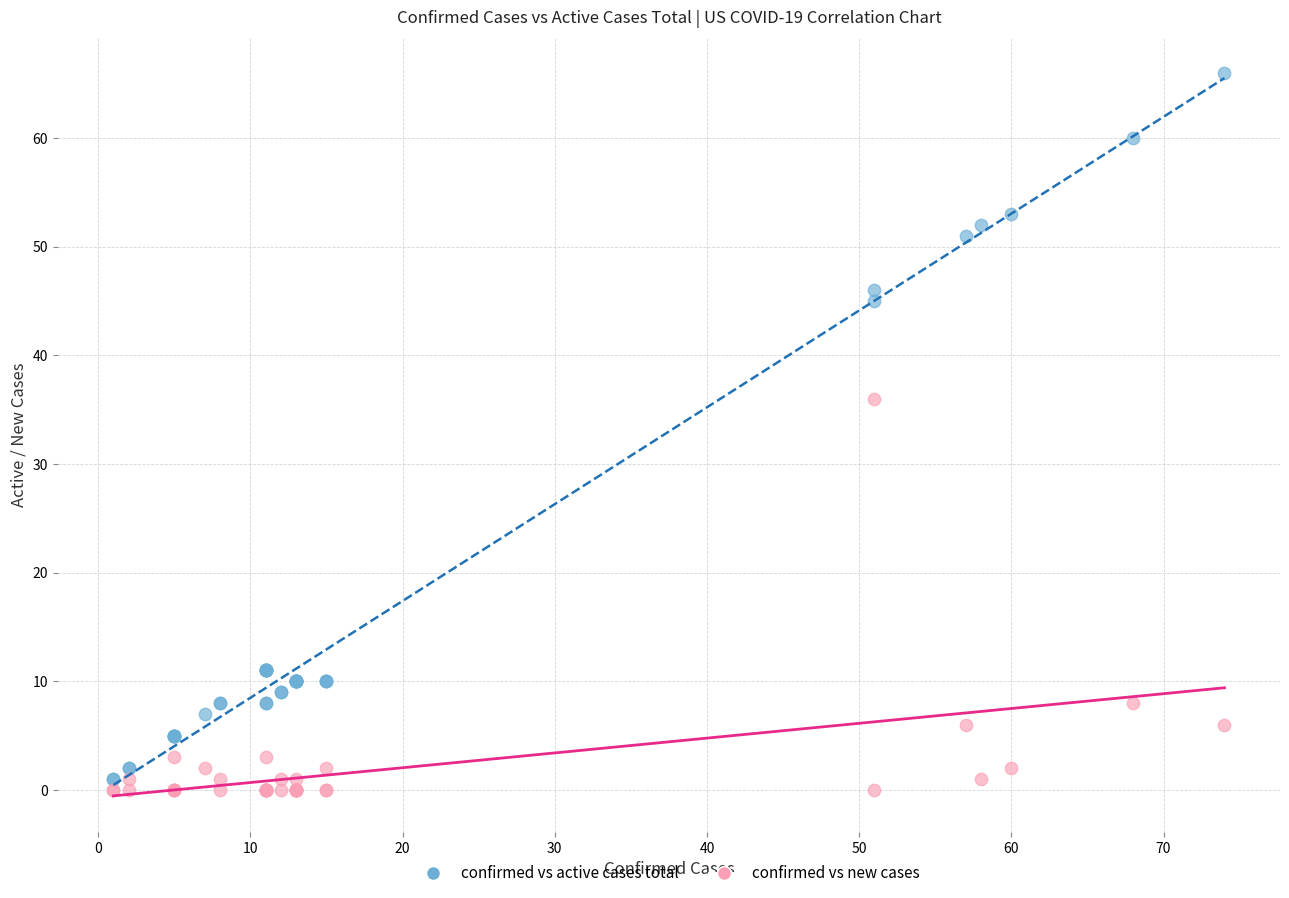

Across all series, what Y value is closest to 33?

36